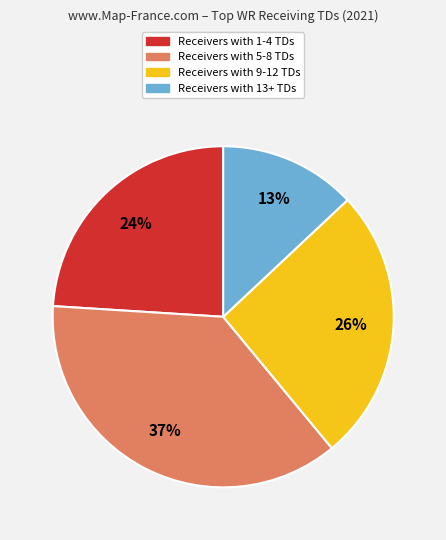

What is the largest slice in the pie chart?

Receivers with 5-8 TDs